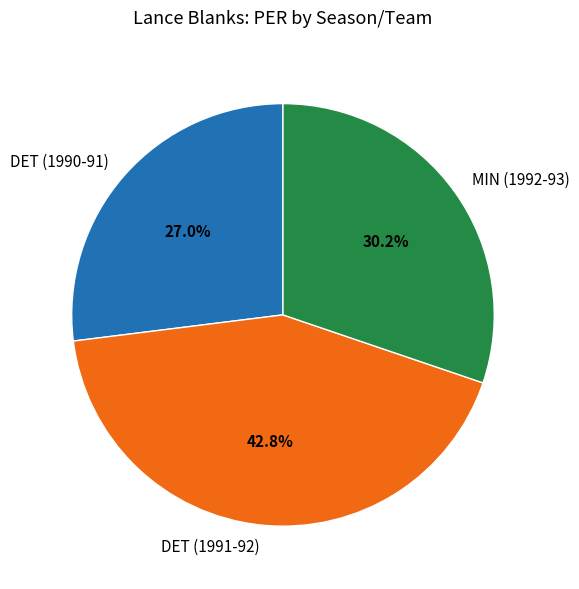

Which slice is the smallest?

DET (1990-91)